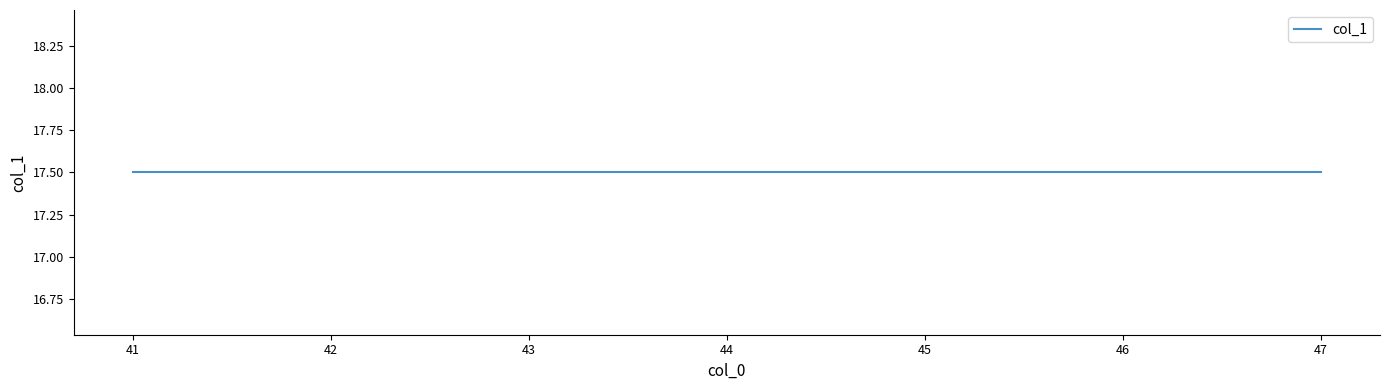

At which label is the value closest to 17?

41